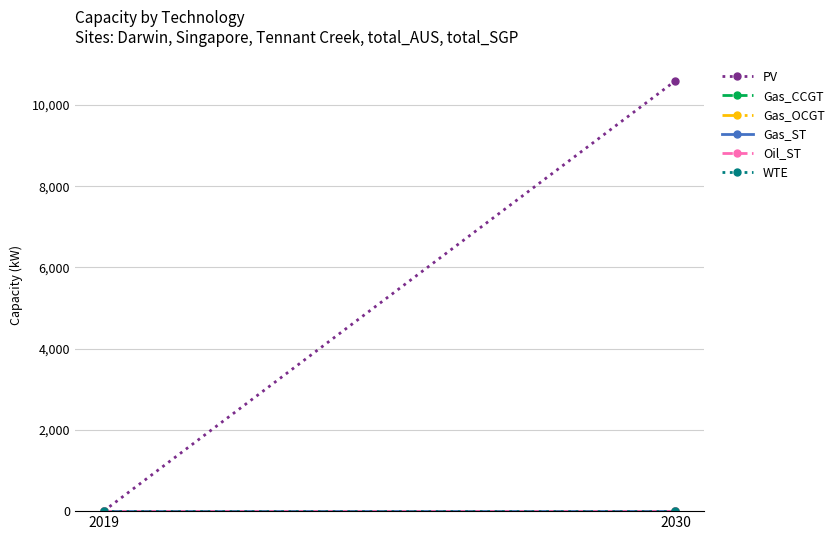

At 2019, list the series in order from smallest to largest.

PV, Gas_CCGT, Gas_OCGT, Gas_ST, Oil_ST, WTE